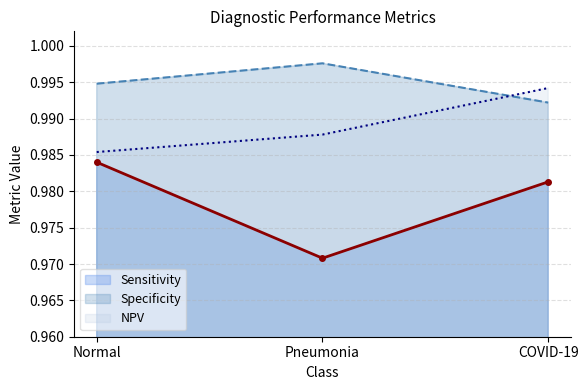

Is it true that NPV equals 1.6 at COVID-19?

False